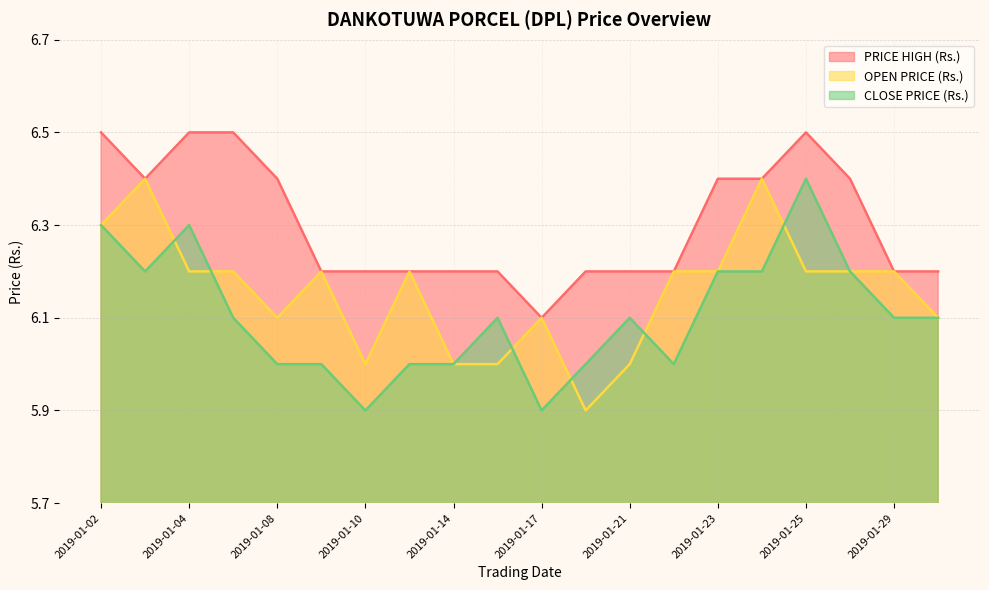

What is the minimum value for PRICE HIGH (Rs.)?

6.1